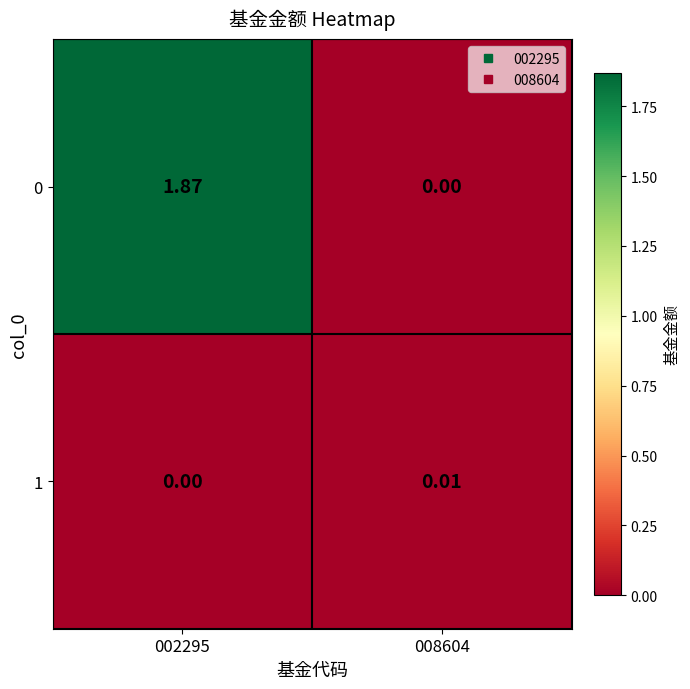

At how many categories does at least one series exceed 1?

1